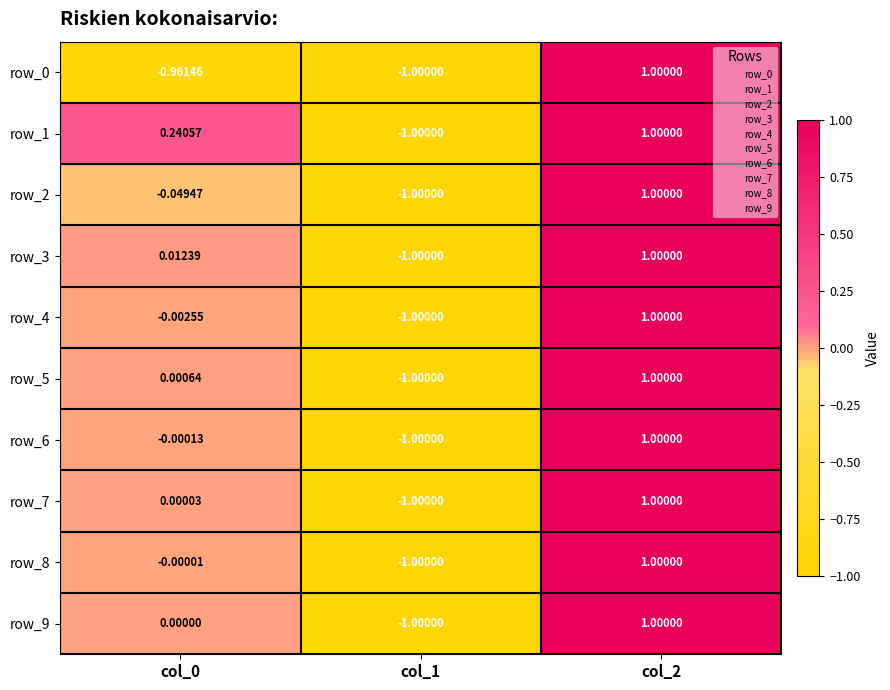

What is the difference between the maximum and minimum values in the row_8 series?

2.0